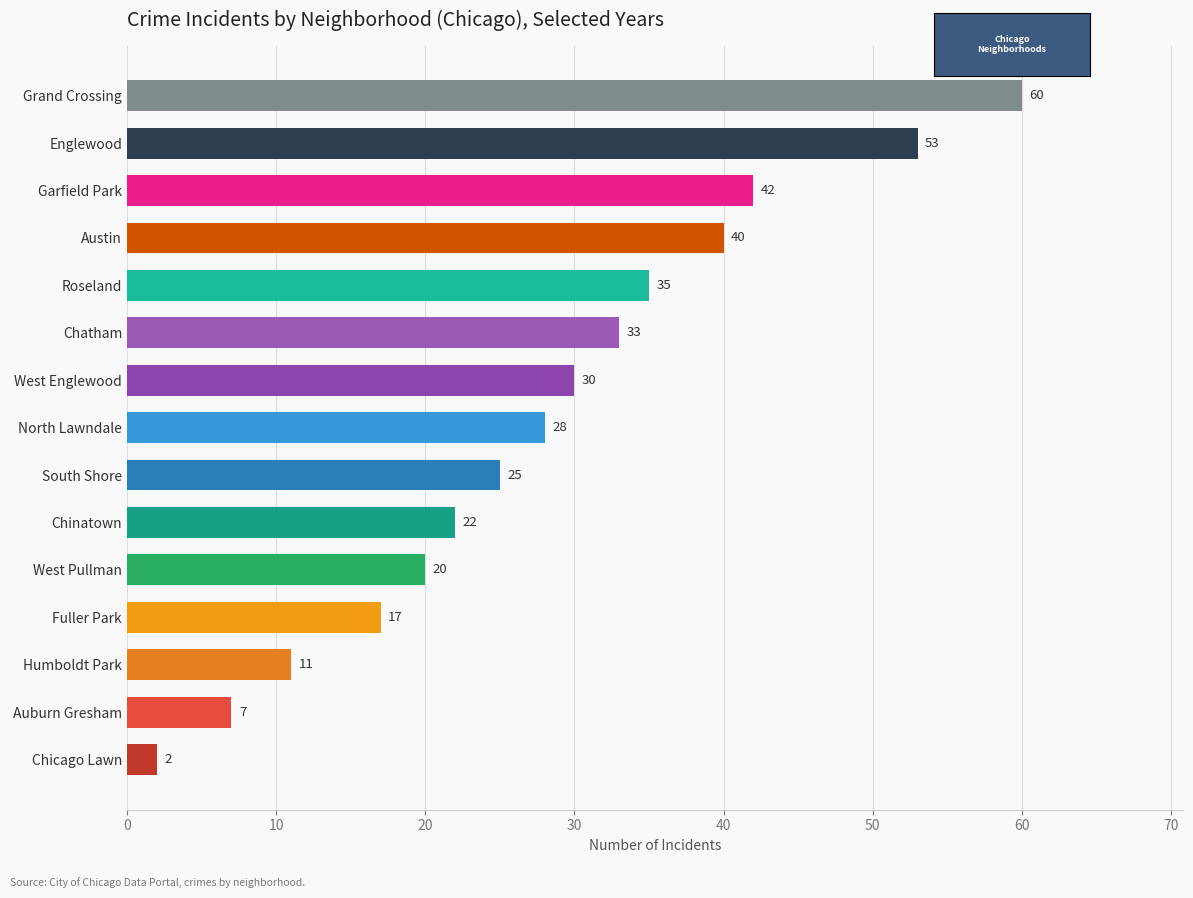

The value at Roseland is 35. True or false?

True